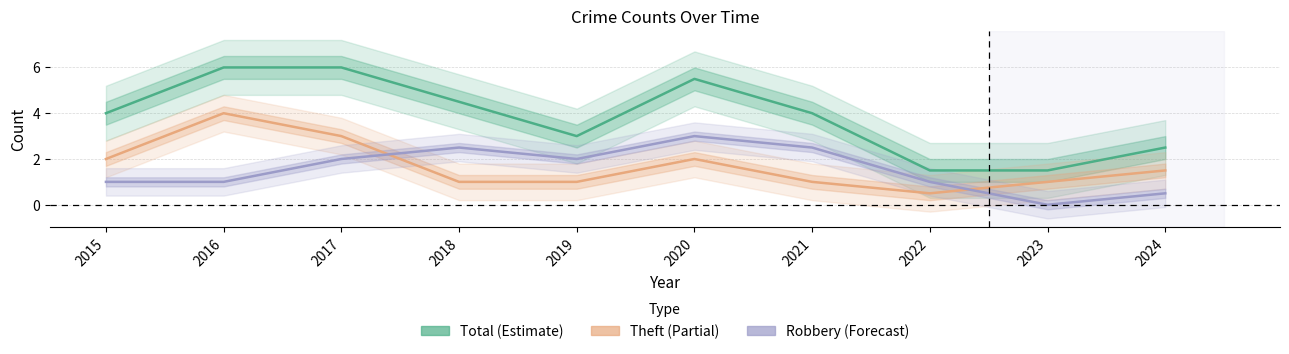

True or false: Theft and Total cross at least once.

False